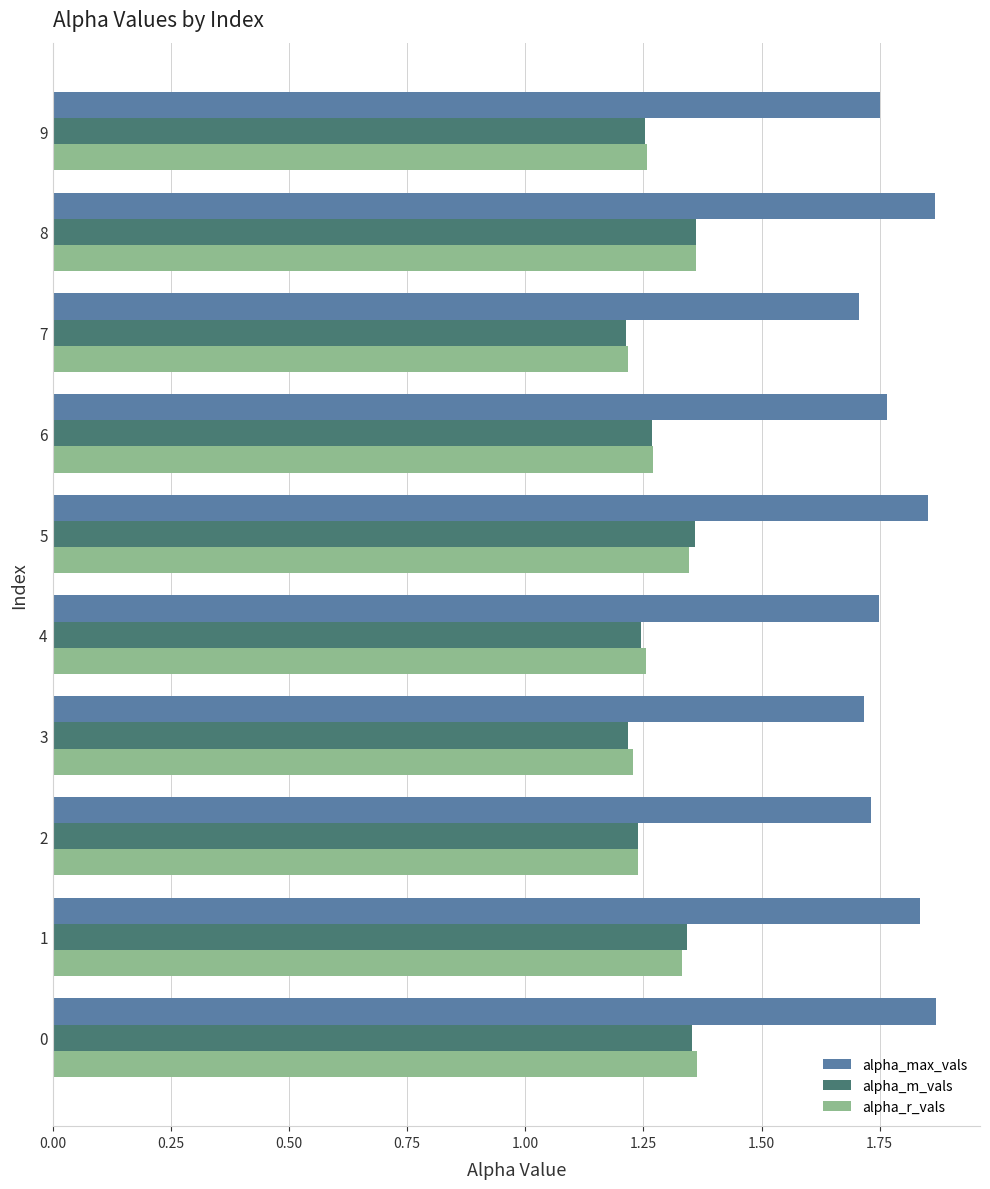

Which series has the largest total across all categories?

alpha_max_vals